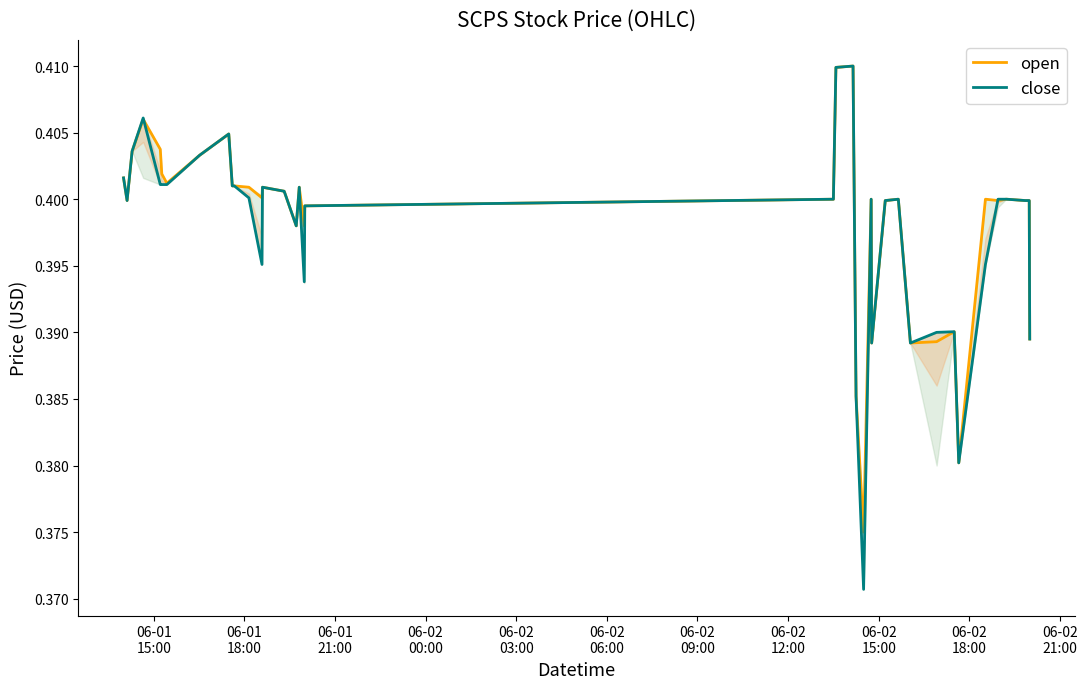

Which series has the largest range (max minus min)?

close